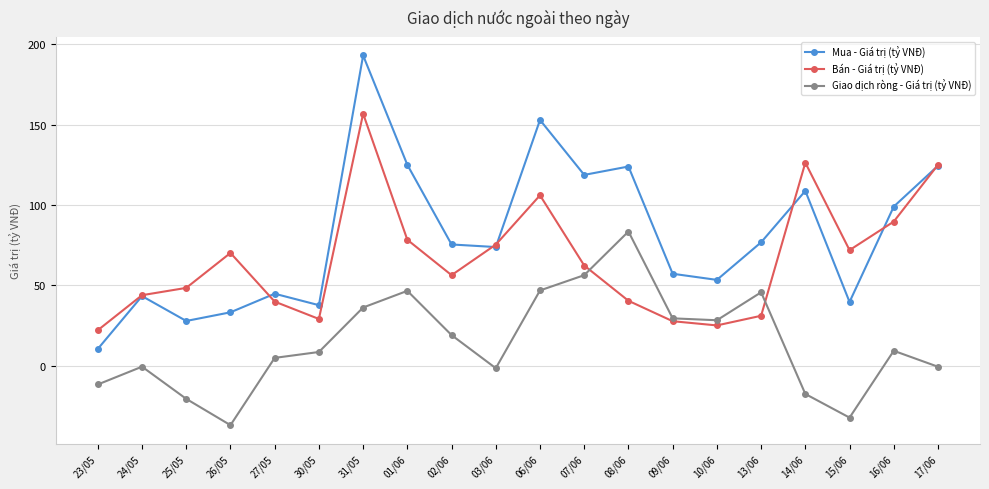

Read the Giao dịch ròng - Giá trị (tỷ VNĐ) value at 13/06.

45.7